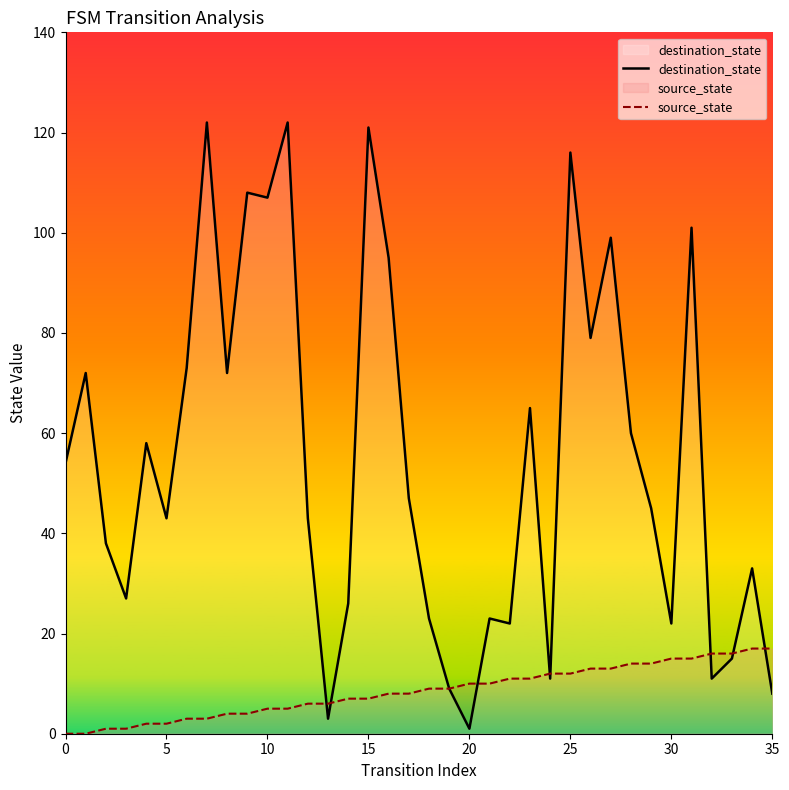

Rank the series at 30 from lowest to highest value.

source_state, destination_state